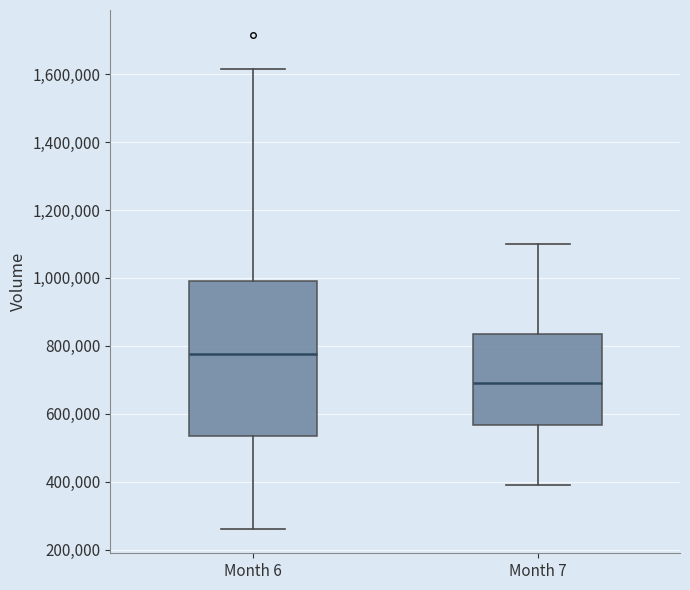

Which box's median line is the highest?

Month 6